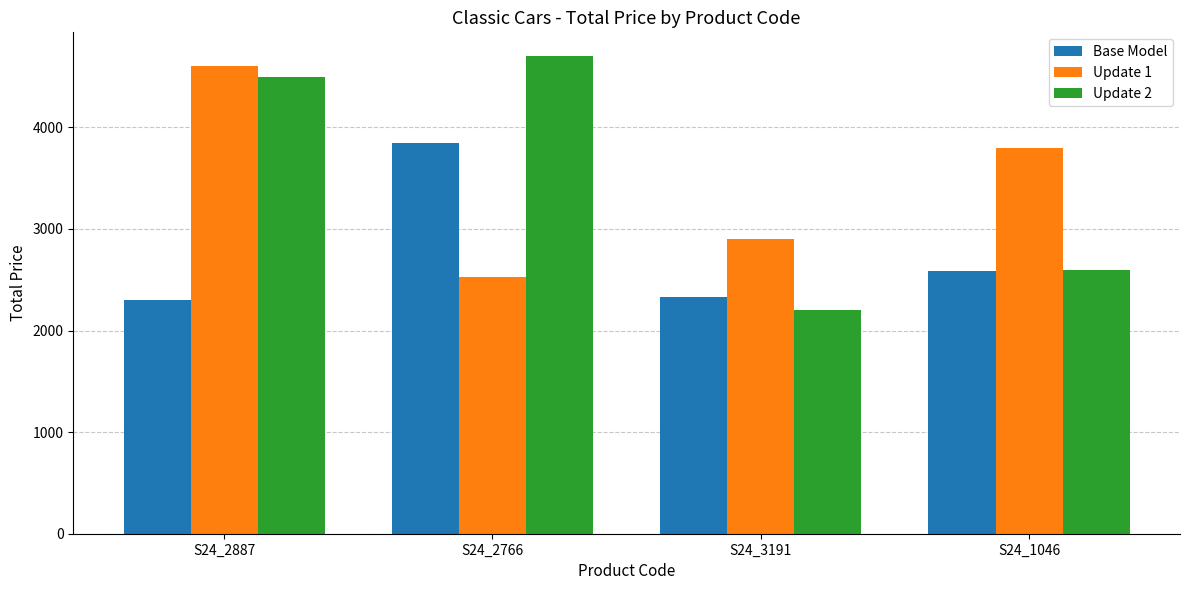

Is it true that Base Model equals 3637.4 at S24_1046?

False